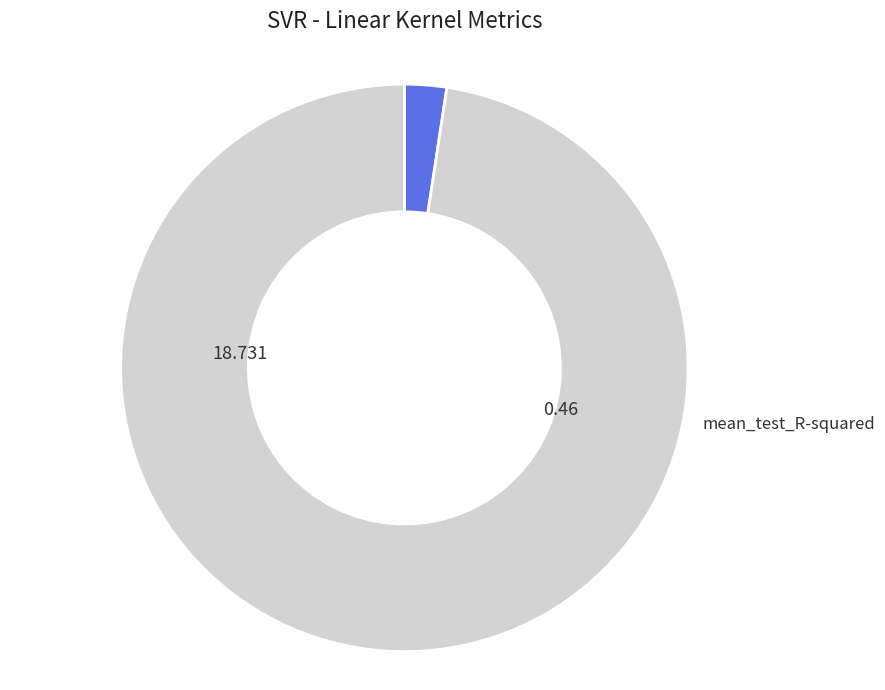

Does any single category account for the majority?

Yes